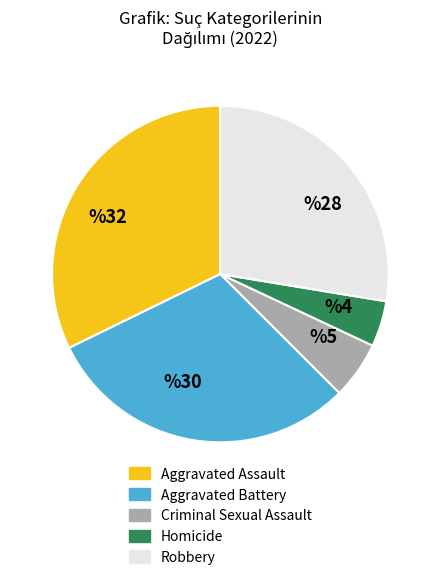

Which category has the biggest portion of the pie?

Aggravated Assault